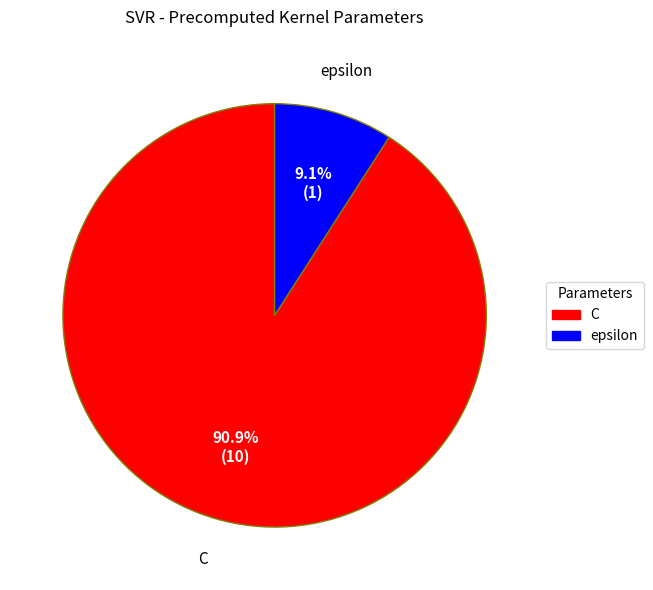

Combined, what portion of the pie is C and epsilon?

100.0%